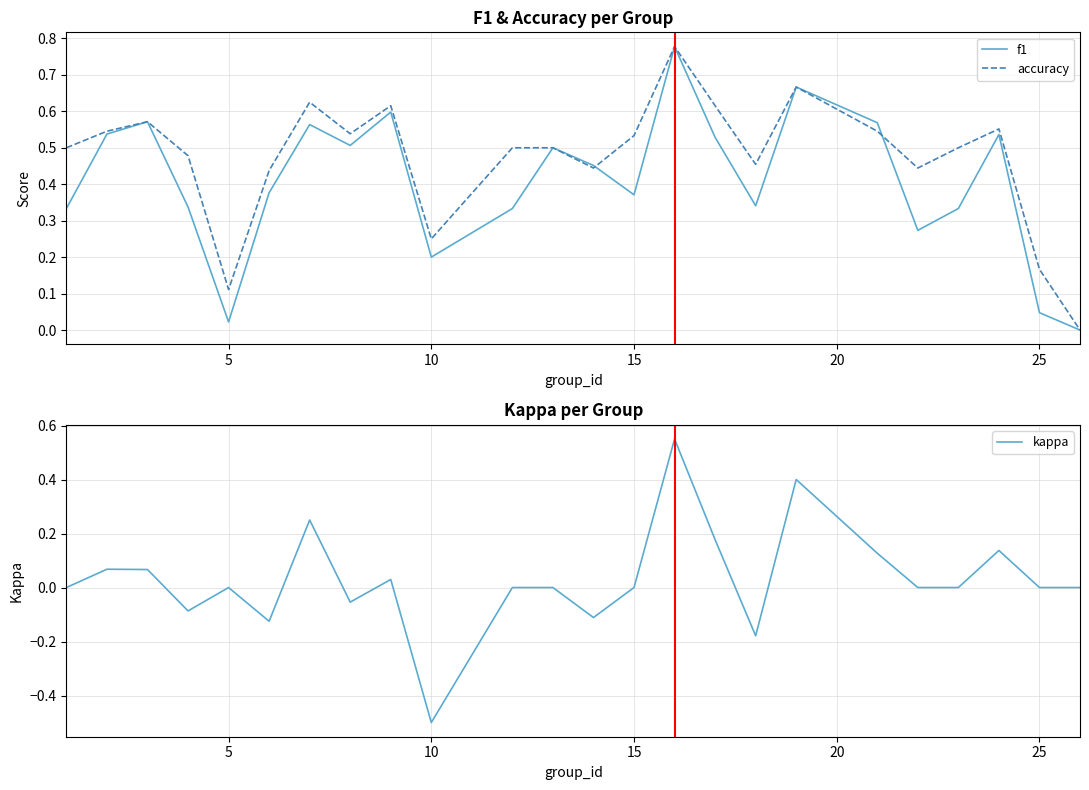

What is the lowest value of the kappa series?

-0.5